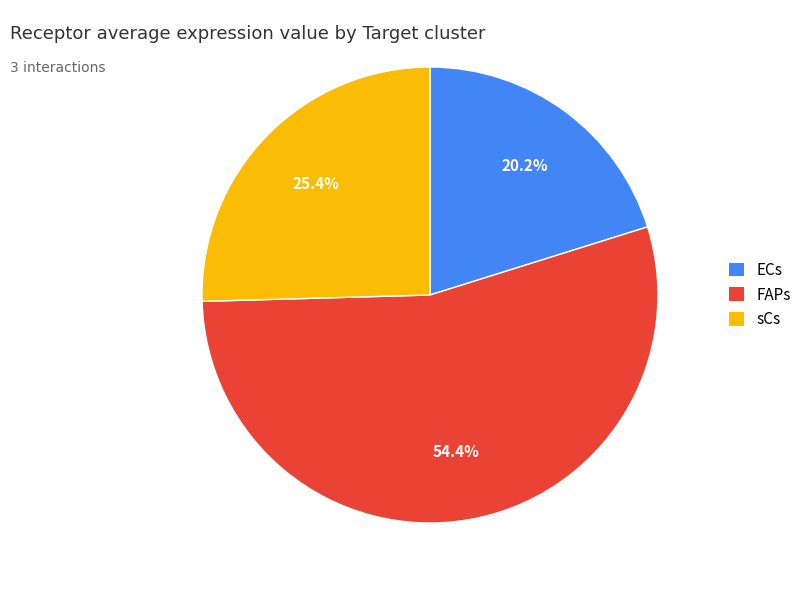

To the nearest percent, what percentage of the pie is FAPs?

54%